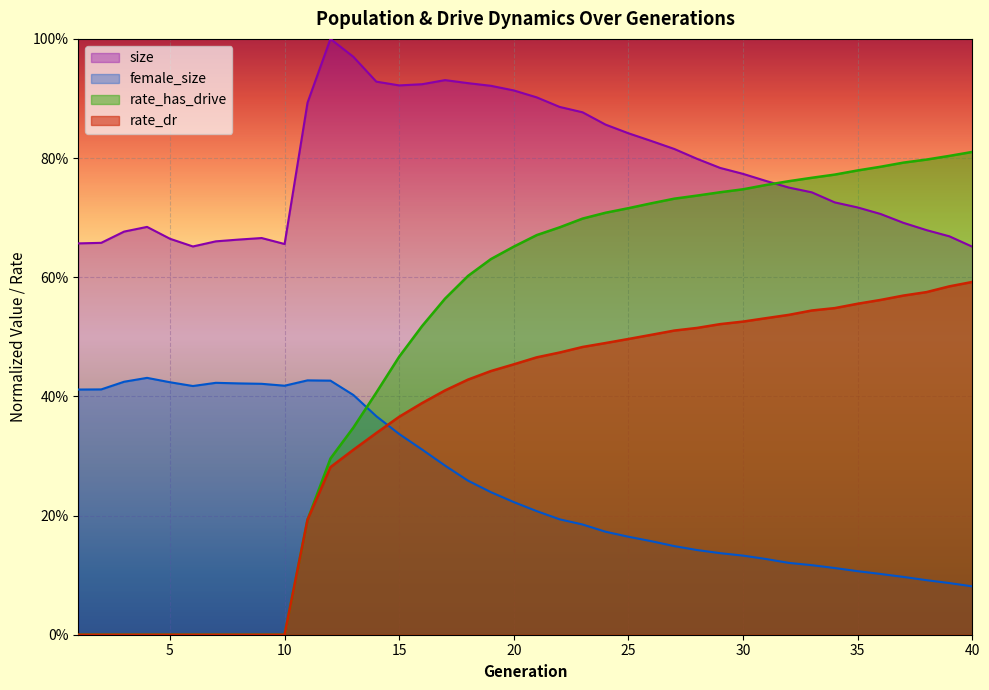

List the series in order of their peak value, highest first.

size, rate_has_drive, rate_dr, female_size